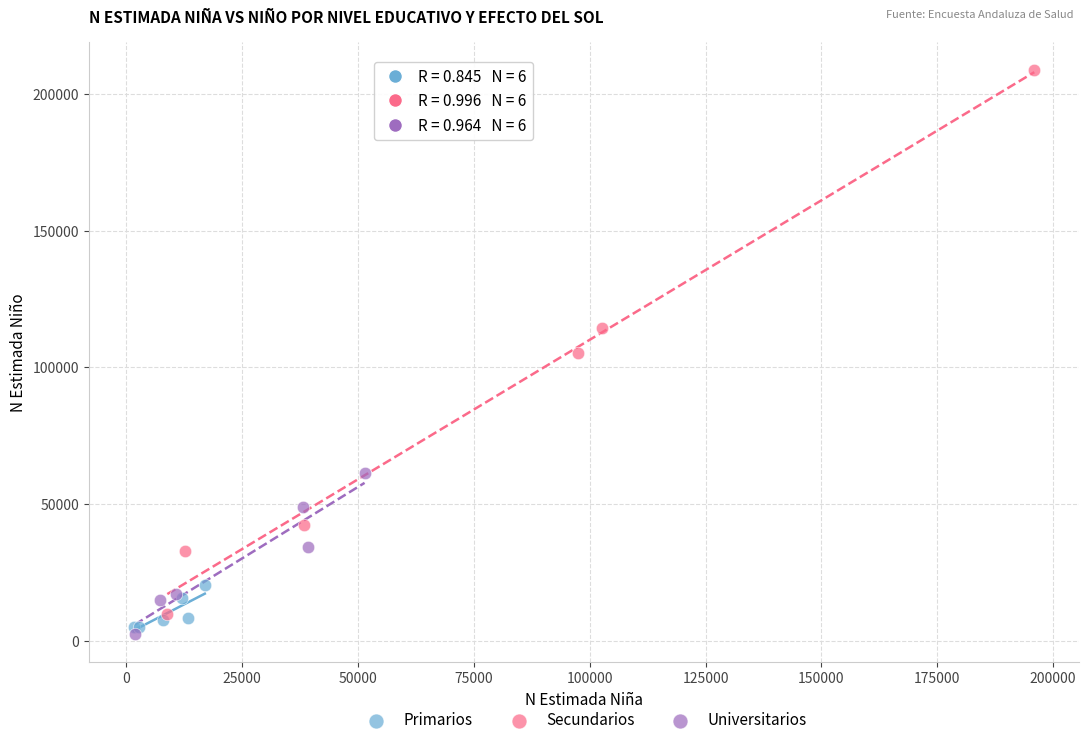

What are all the series names shown in the legend?

Primarios, Secundarios, Universitarios